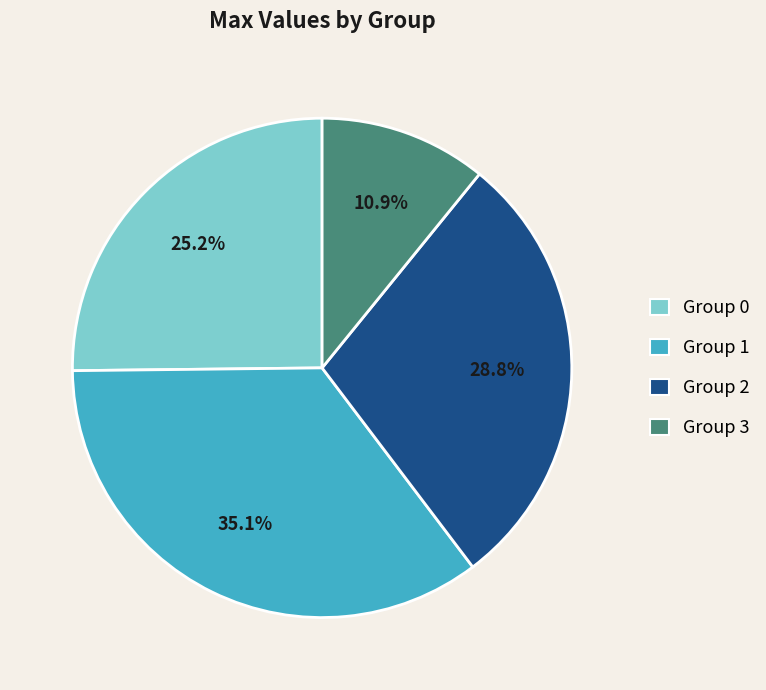

Rank the categories by value from highest to lowest.

Group 1, Group 2, Group 0, Group 3